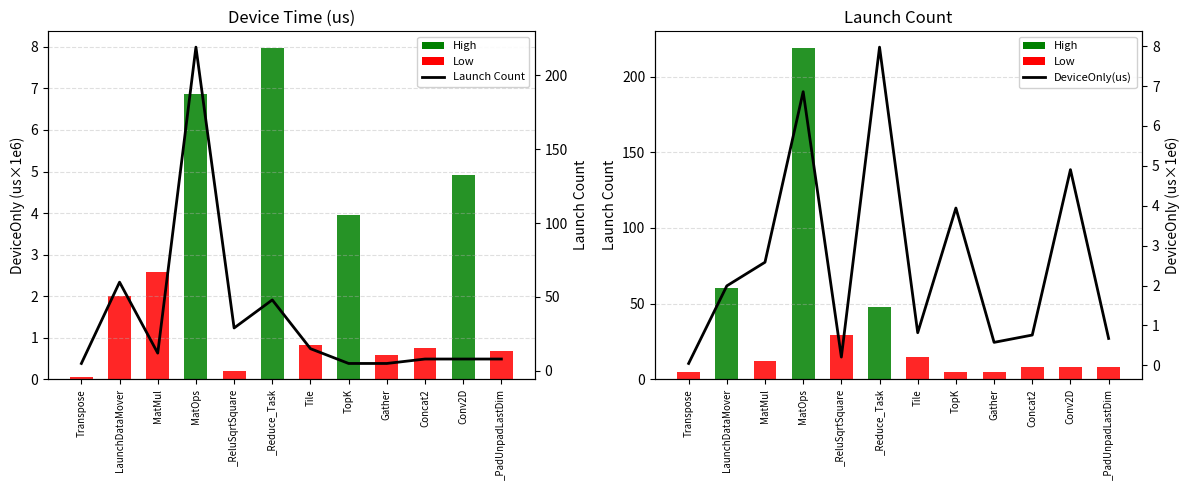

The Launch Count series shows 29.0 at _ReluSqrtSquare. True or false?

True